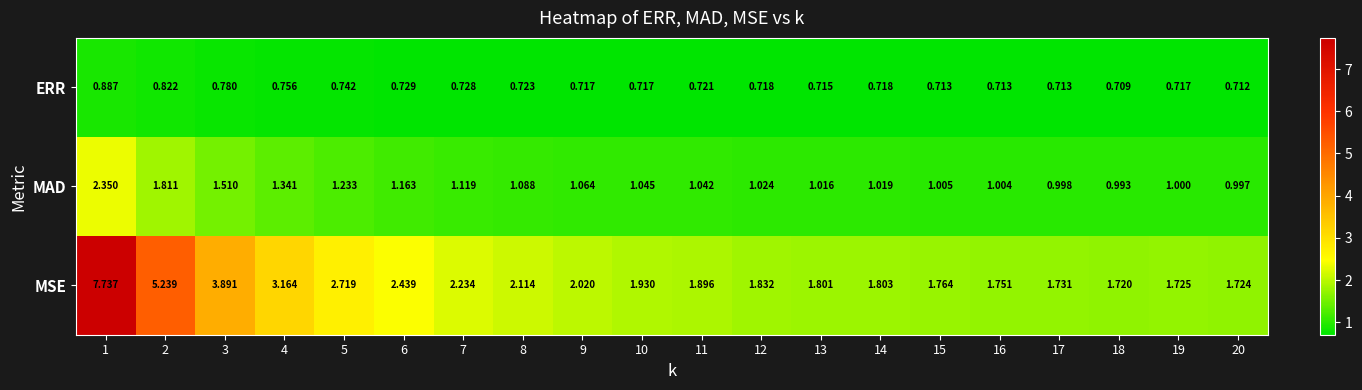

Which series has the largest total across all categories?

MSE